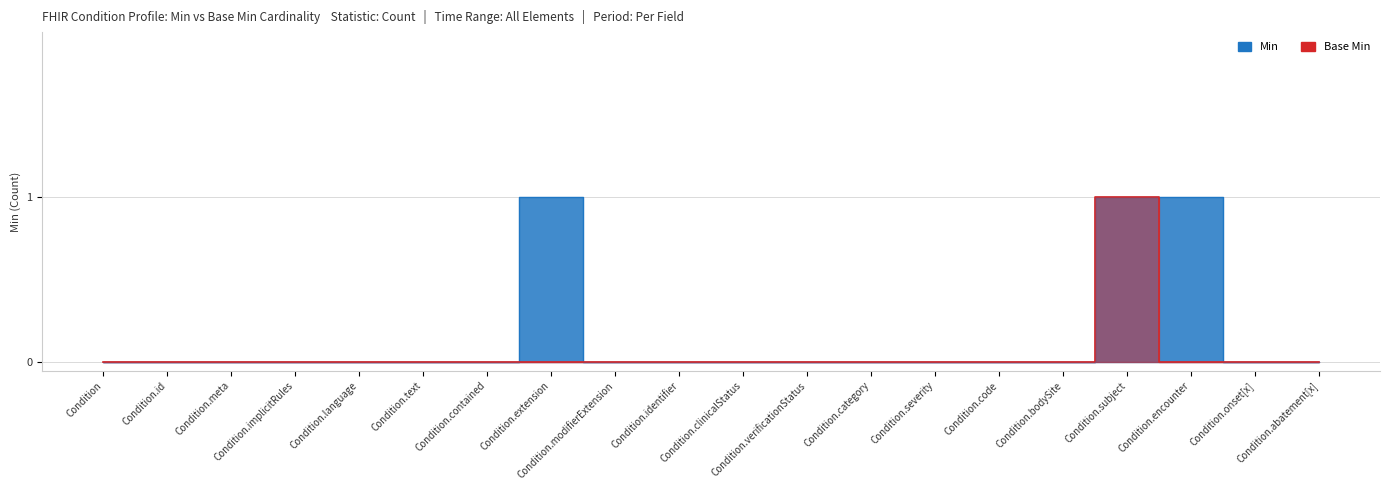

What is the maximum value for Base Min?

1